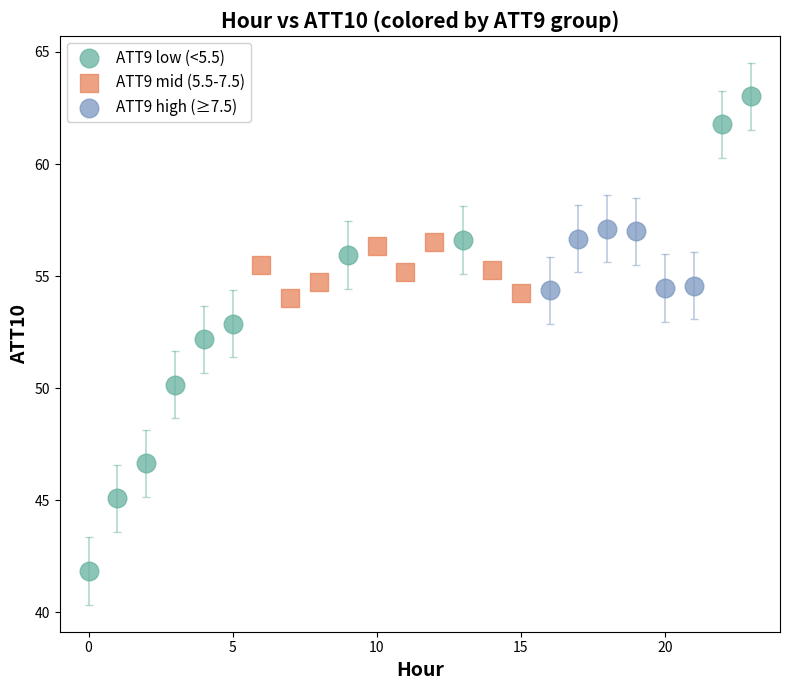

Which series reaches the minimum Y coordinate?

ATT9 low (<5.5)